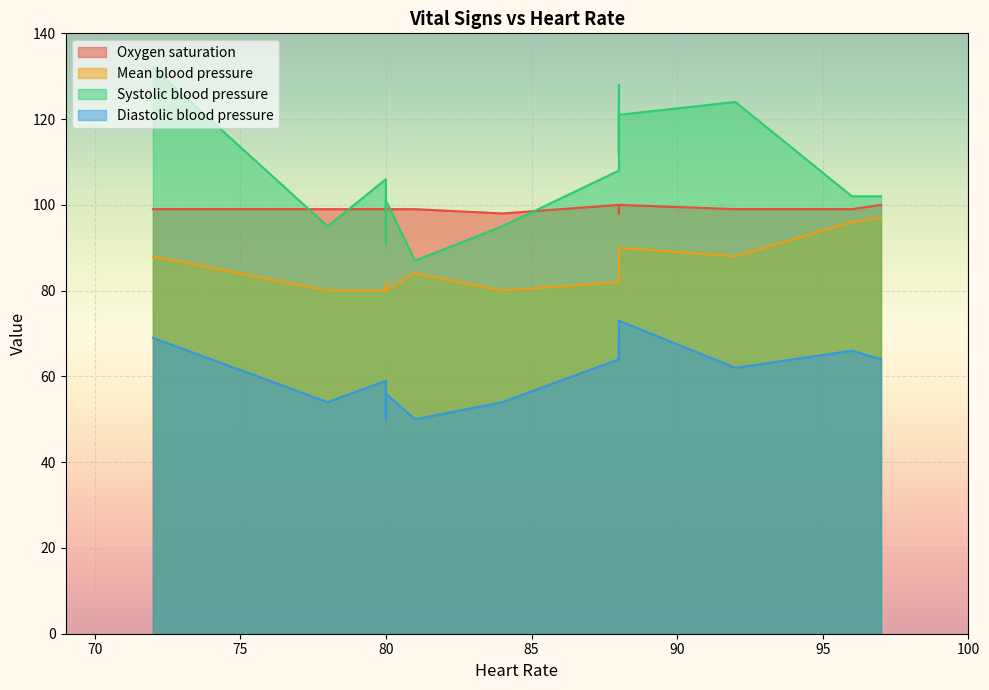

List the series in order of their peak value, highest first.

Systolic blood pressure, Oxygen saturation, Mean blood pressure, Diastolic blood pressure